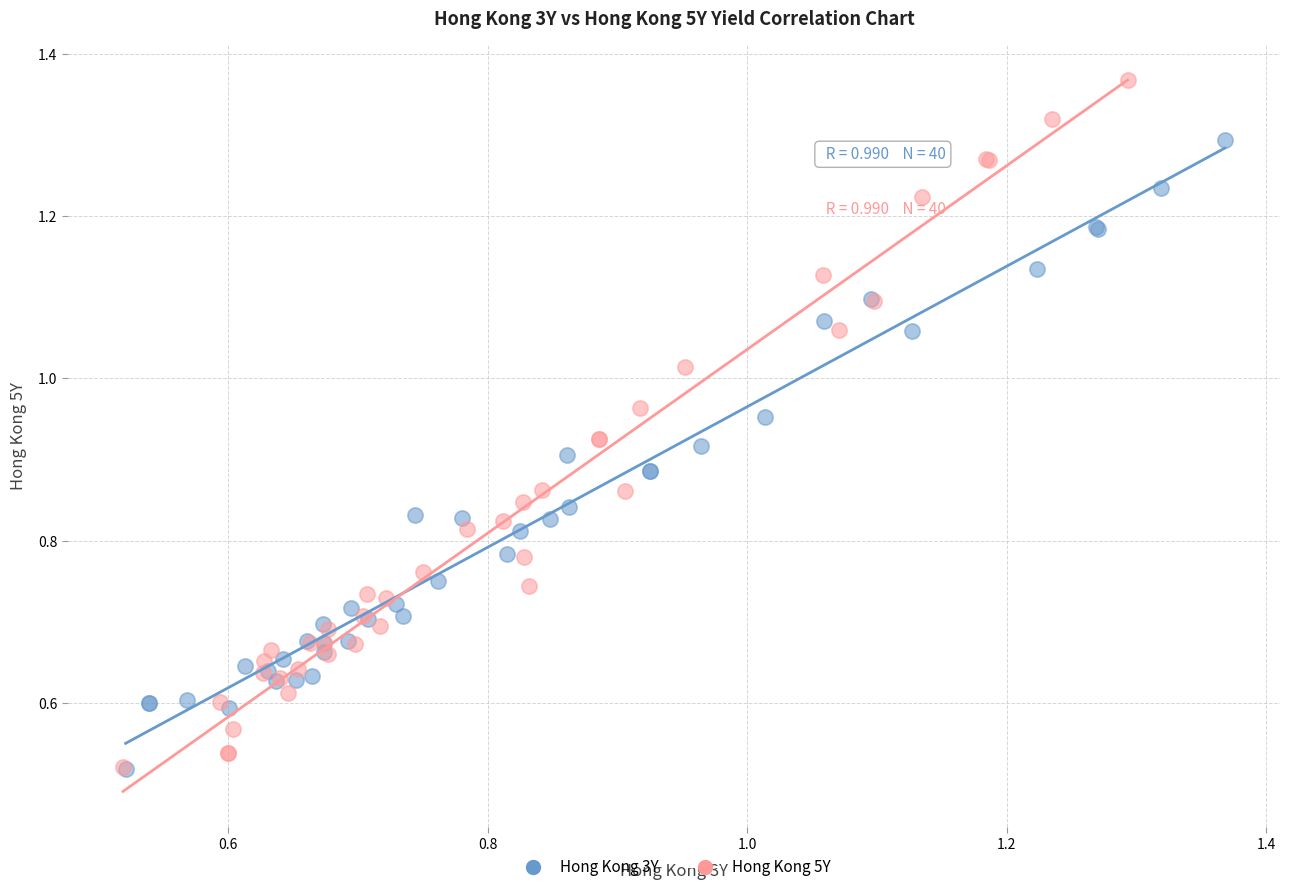

Which series contains the highest Y value?

Hong Kong 5Y